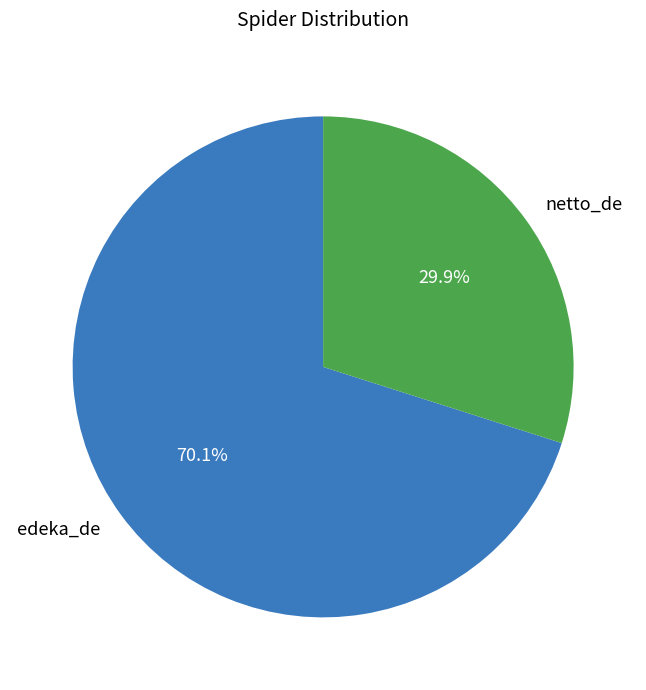

Is edeka_de the majority of the pie?

Yes